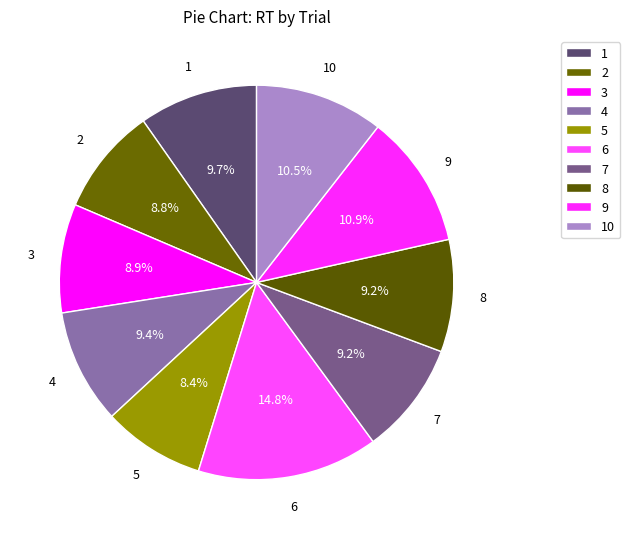

How many segments does this pie chart have?

10